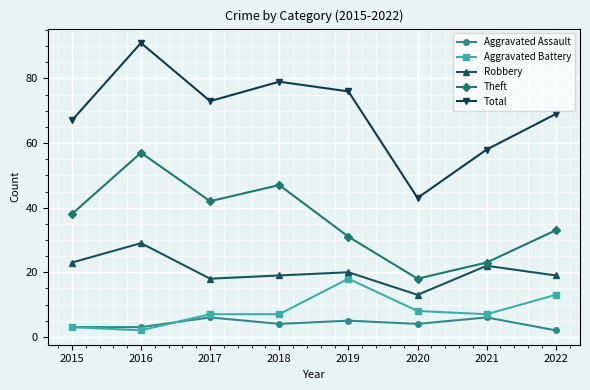

What are all the series names shown in the legend?

Aggravated Assault, Aggravated Battery, Robbery, Theft, Total